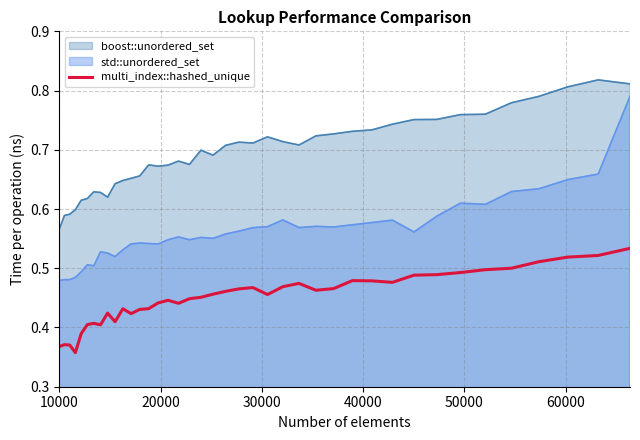

How many values are between 0 and 1?

40